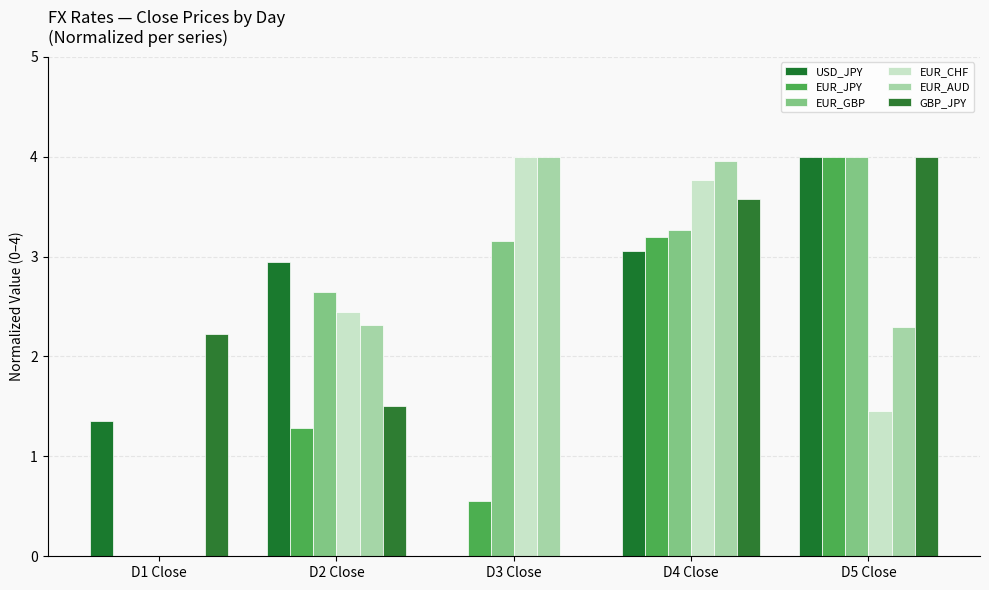

True or false: EUR_CHF has a value of 0.0 at D1 Close.

True